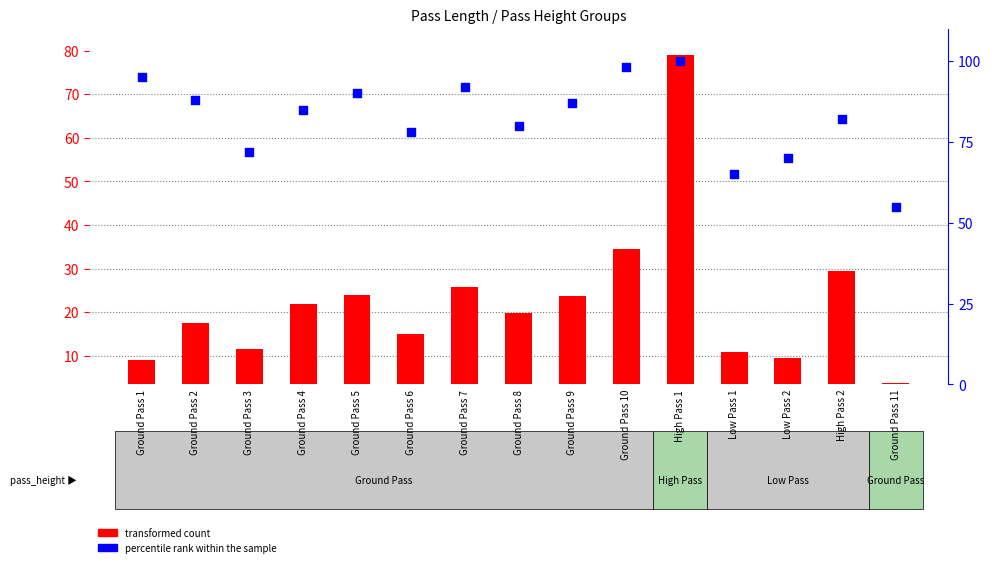

At which category is the sum across all series the highest?

High Pass 1